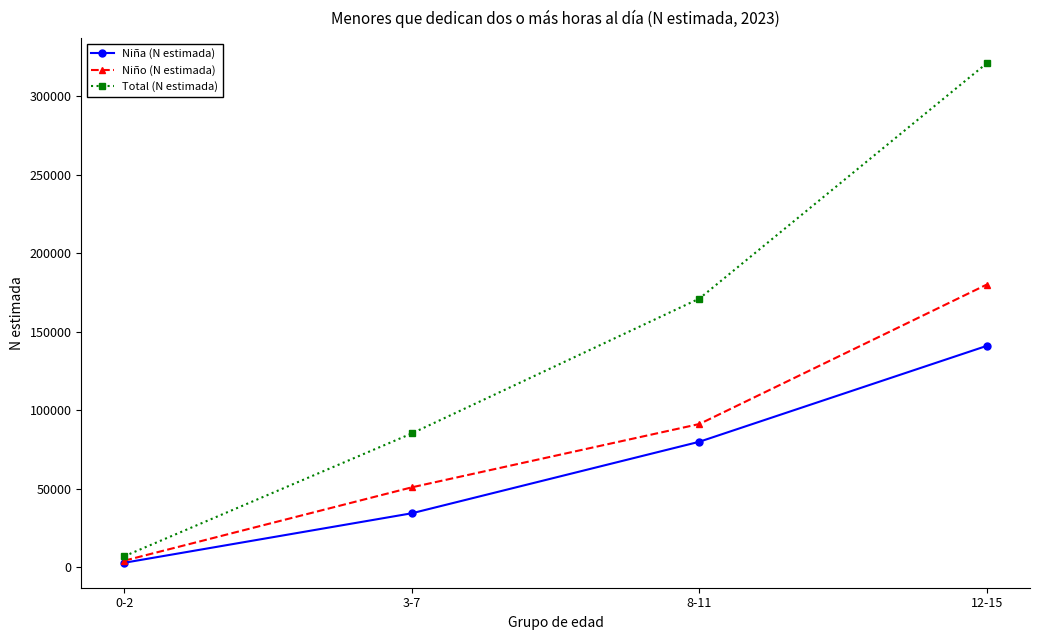

List the series in order of their overall mean, highest first.

Total (N estimada), Niño (N estimada), Niña (N estimada)